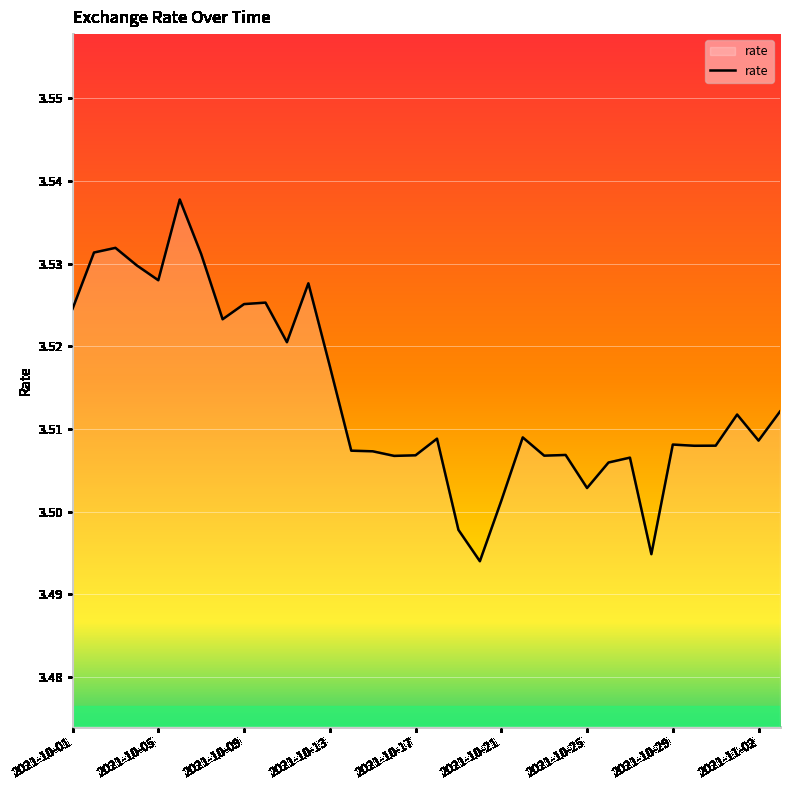

Reading left to right, extract all data points from this chart.

3.5	3.5	3.5	3.5	3.5	3.5	3.5	3.5	3.5	3.5	3.5	3.5	3.5	3.5	3.5	3.5	3.5	3.5	3.5	3.5	3.5	3.5	3.5	3.5	3.5	3.5	3.5	3.5	3.5	3.5	3.5	3.5	3.5	3.5